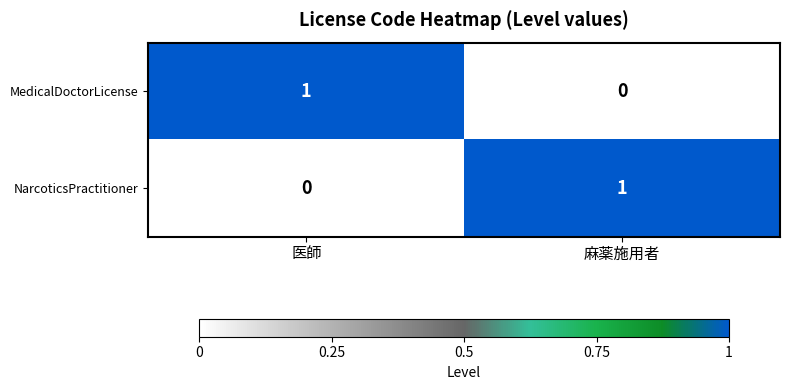

Reading left to right, list all the values displayed in this chart.

MedicalDoctorLicense: 1	0
NarcoticsPractitioner: 0	1